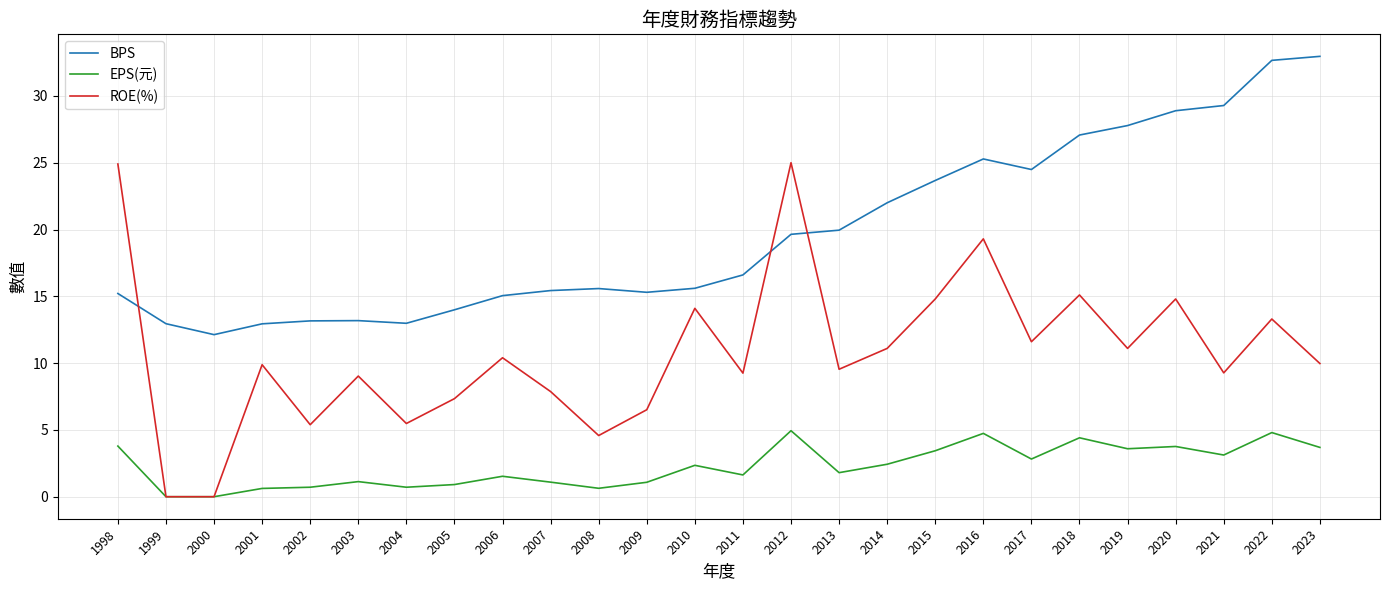

Between 2002 and 2016, which series saw the biggest shift?

ROE(%)